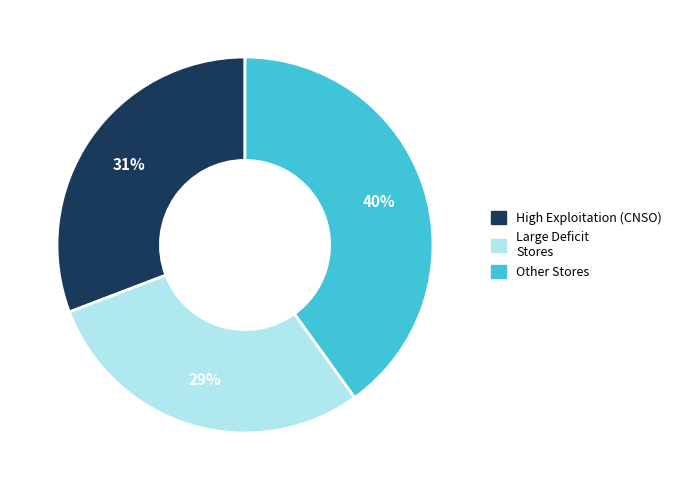

Count the number of slices in the pie.

3